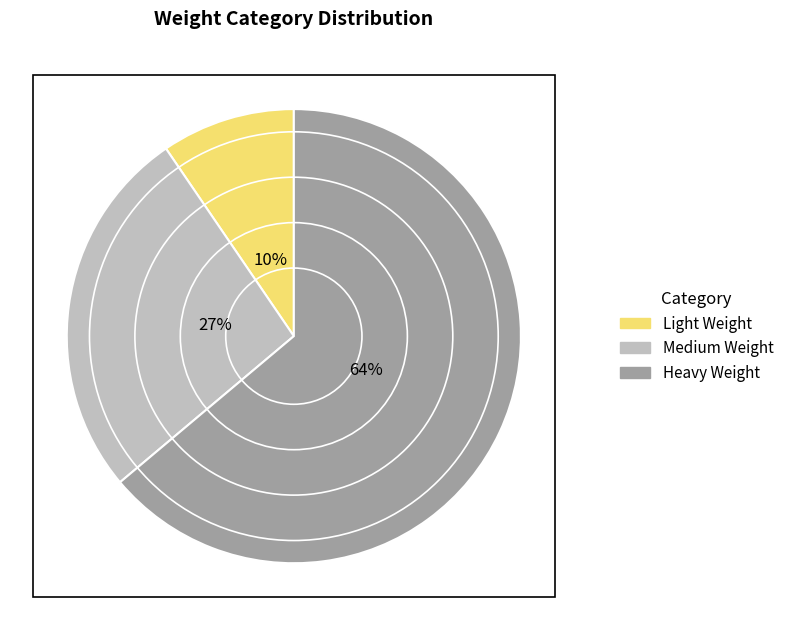

What is the ratio of the value at Light Weight to the value at Medium Weight?

0.4